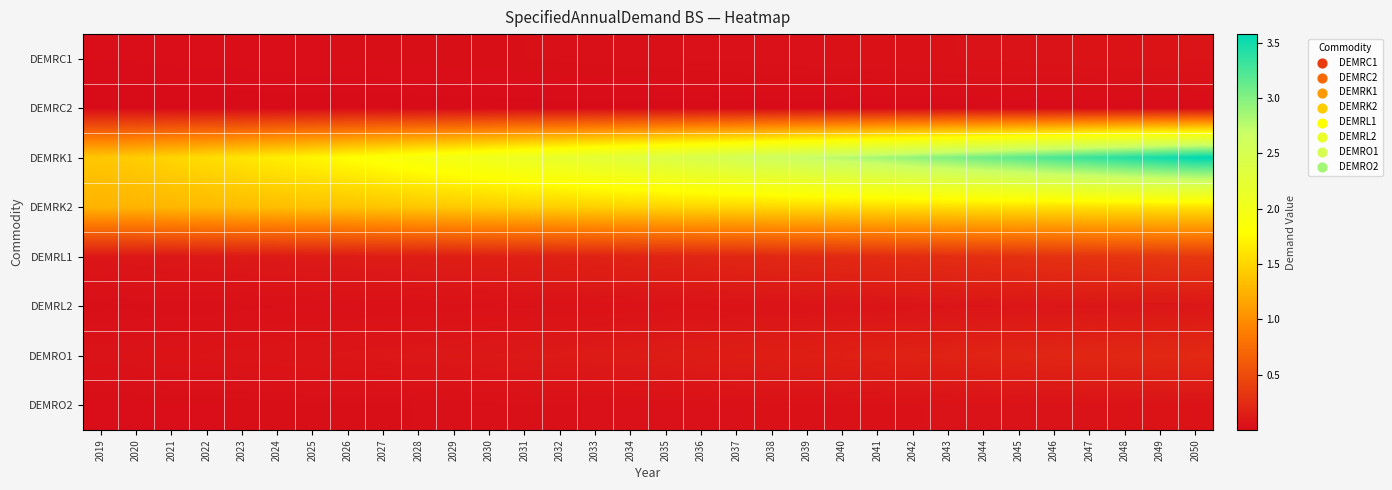

Which label corresponds to the largest value in the chart?

2050